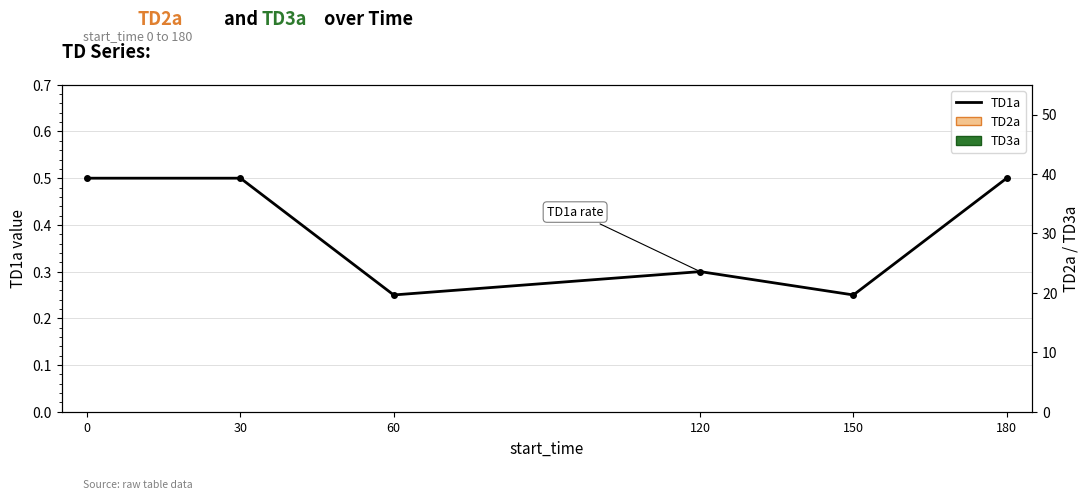

Read the value at 30.

0.5